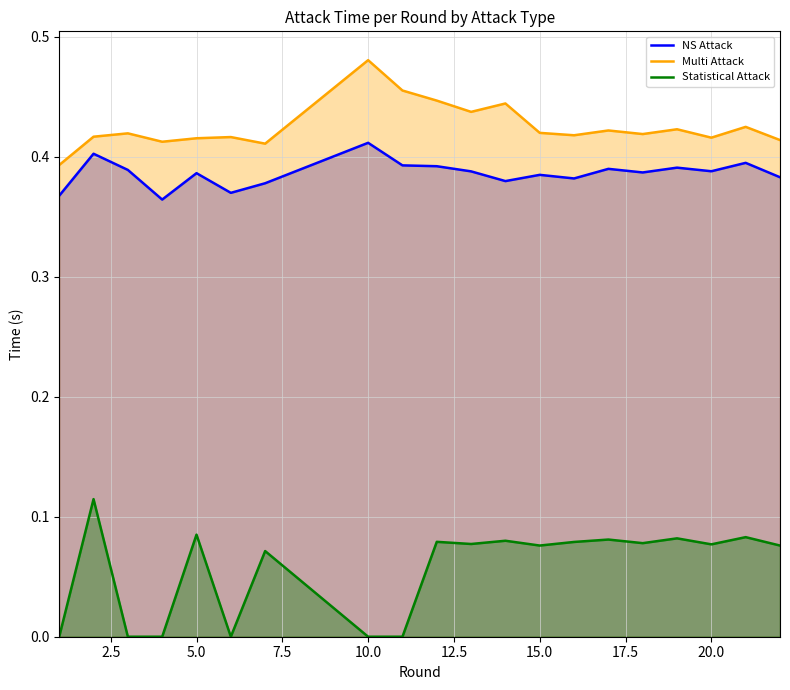

True or false: Statistical Attack and Multi Attack cross at least once.

False